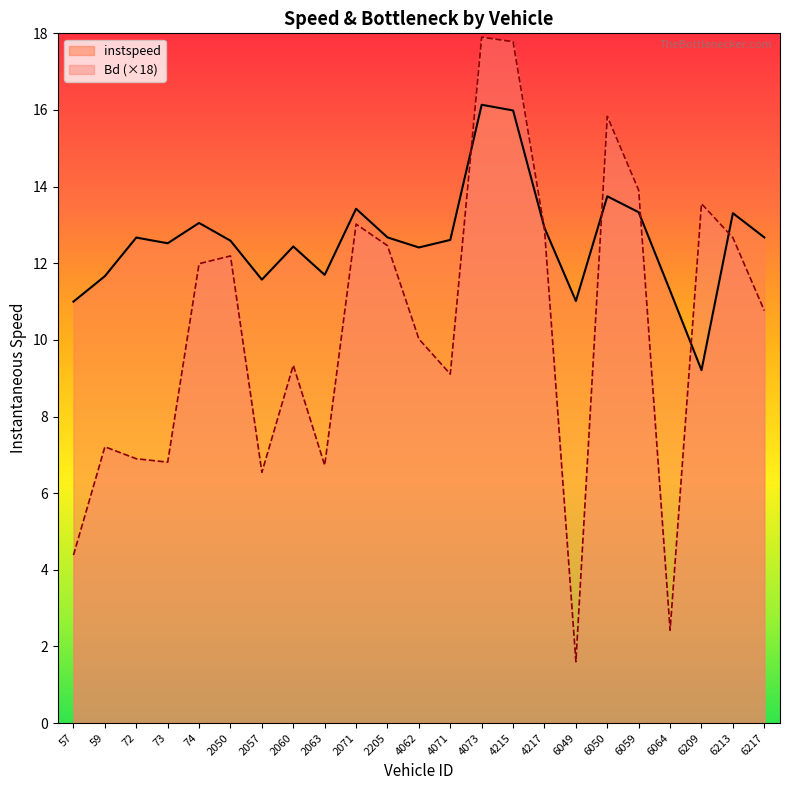

Where do Bd and instspeed first cross each other?

4071 and 4073